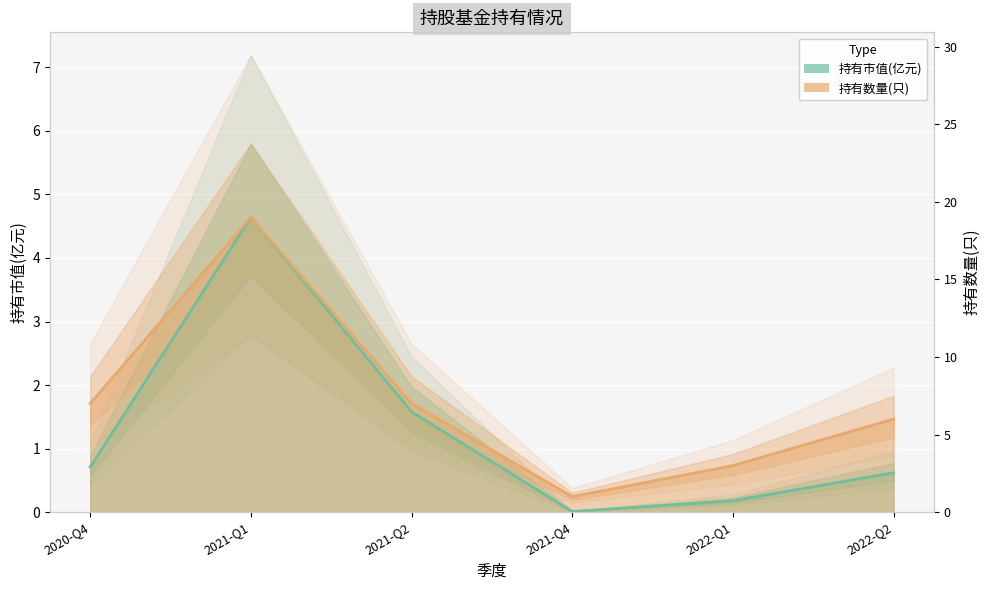

True or false: 持有市值(亿元) and 持有数量(只) intersect in this chart.

False